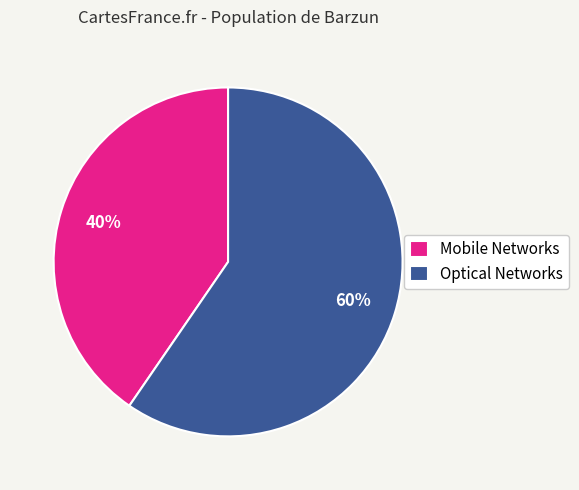

Which has a higher value, Optical Networks or Mobile Networks?

Optical Networks